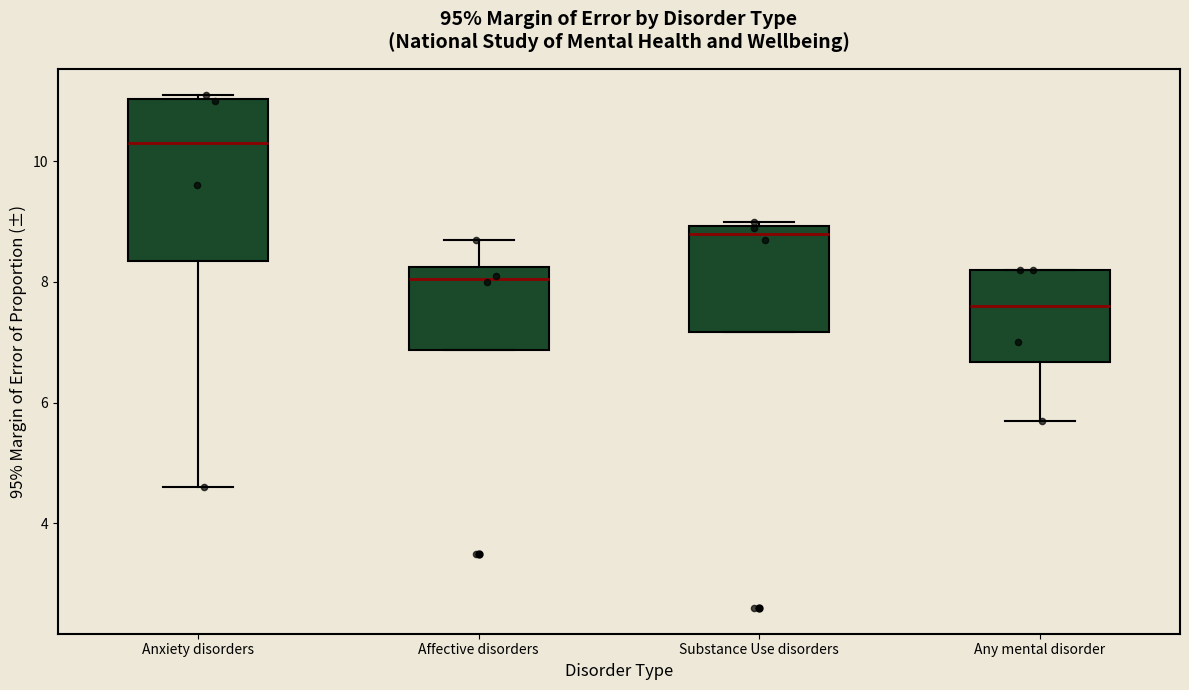

Reading left to right, read every box against the y-axis: the position of its median line, the range the box covers, and the ends of its whiskers. The values are not printed on the chart, so give them approximately, as read against the axis.

Anxiety disorders: median 10.4, box 8.4 to 11.0, whiskers 4.6 to 11.2
Affective disorders: median 8.0, box 6.8 to 8.2, whiskers 6.8 to 8.8
Substance Use disorders: median 8.8, box 7.2 to 9.0, whiskers 7.2 to 9.0 (just above the box's upper edge)
Any mental disorder: median 7.6, box 6.6 to 8.2, whiskers 5.8 to 8.2